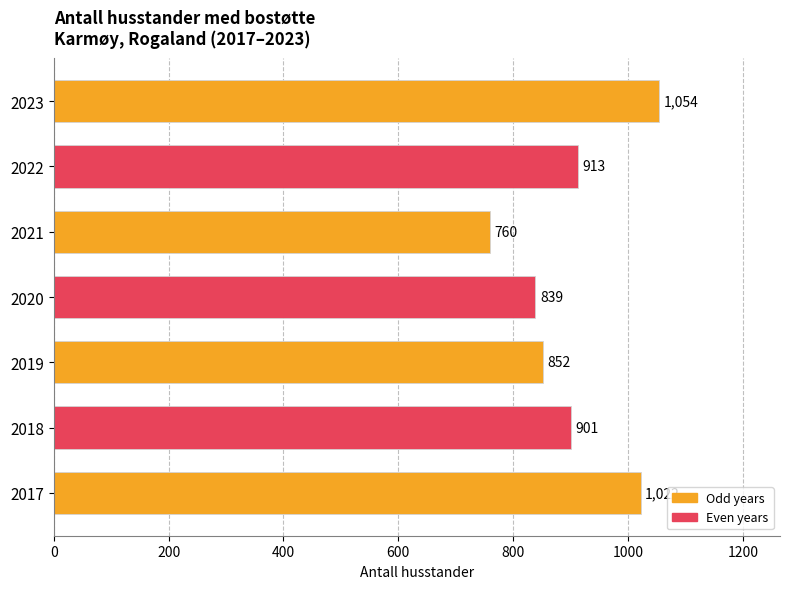

Which label corresponds to the smallest value in the chart?

2021